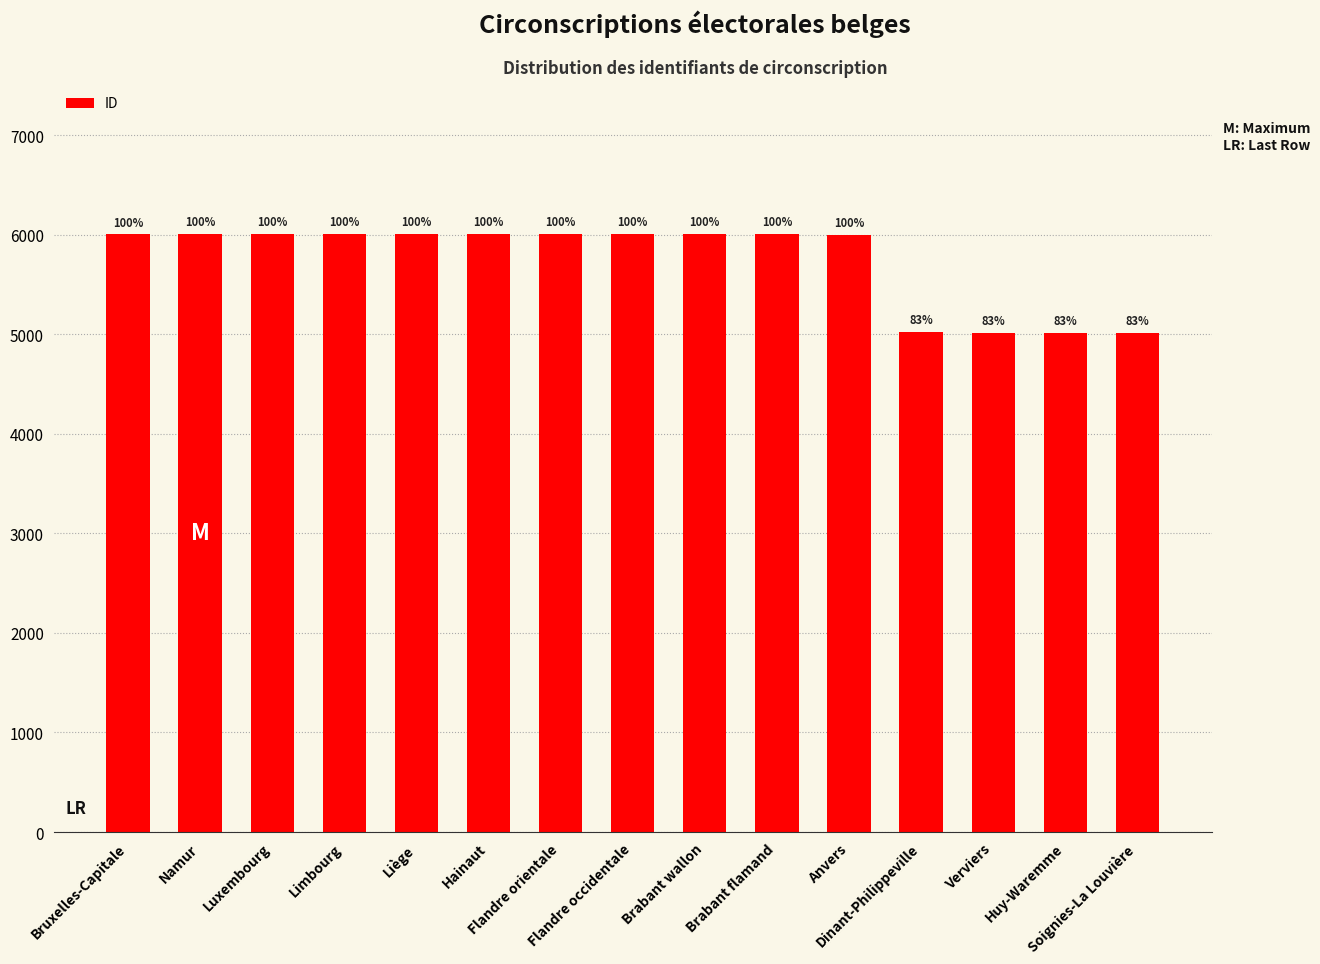

At which category does the chart reach its peak across all series?

Namur